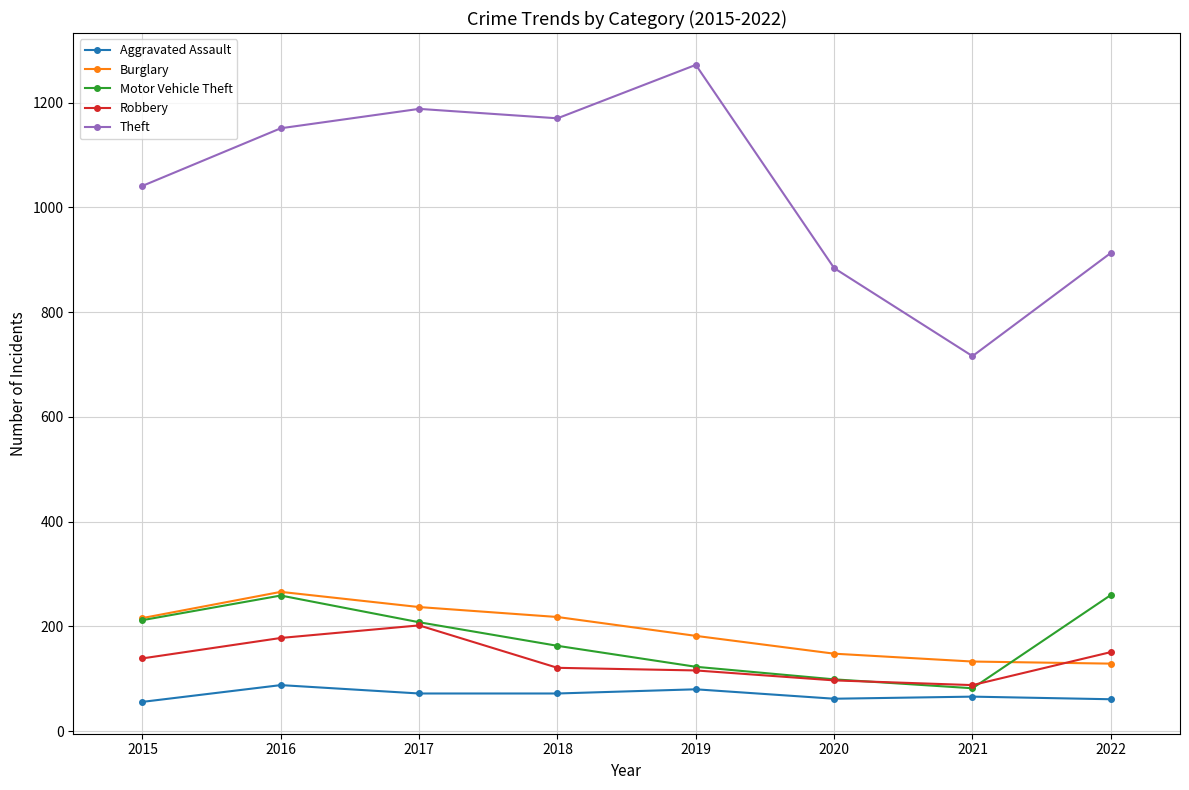

What is the sum of the Aggravated Assault values at 2017 and 2015?

128